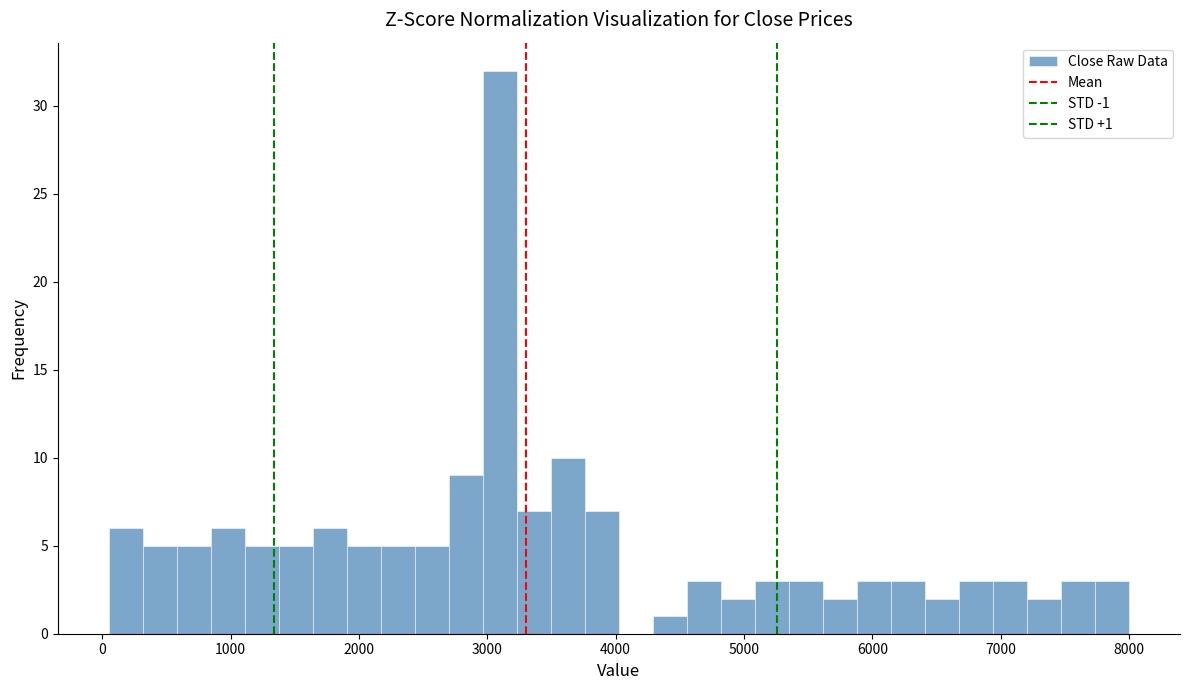

Around what value on the x-axis is the tallest bar? Give the approximate position of its centre, as read against the axis.

3100